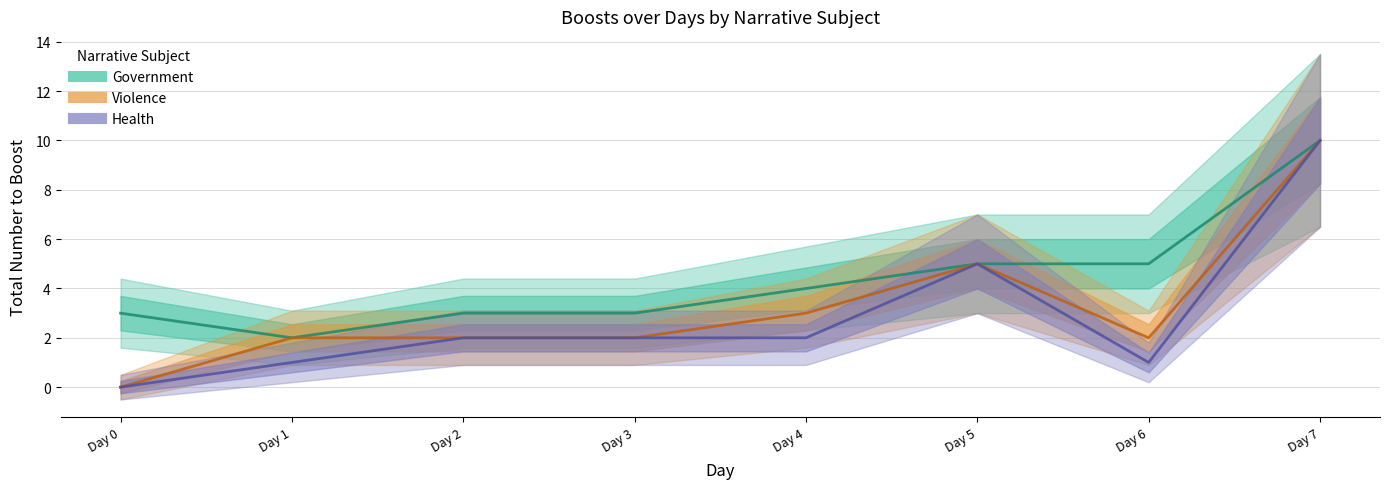

At how many categories does at least one series exceed 7?

1